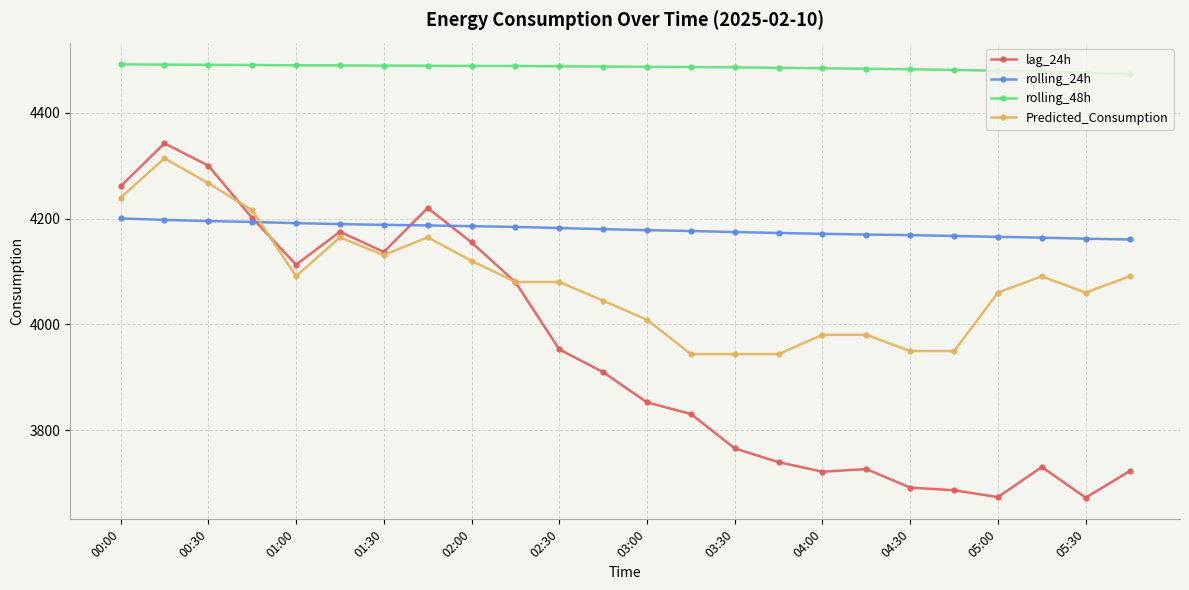

True or false: Predicted_Consumption has more than 0 interior local peaks.

True